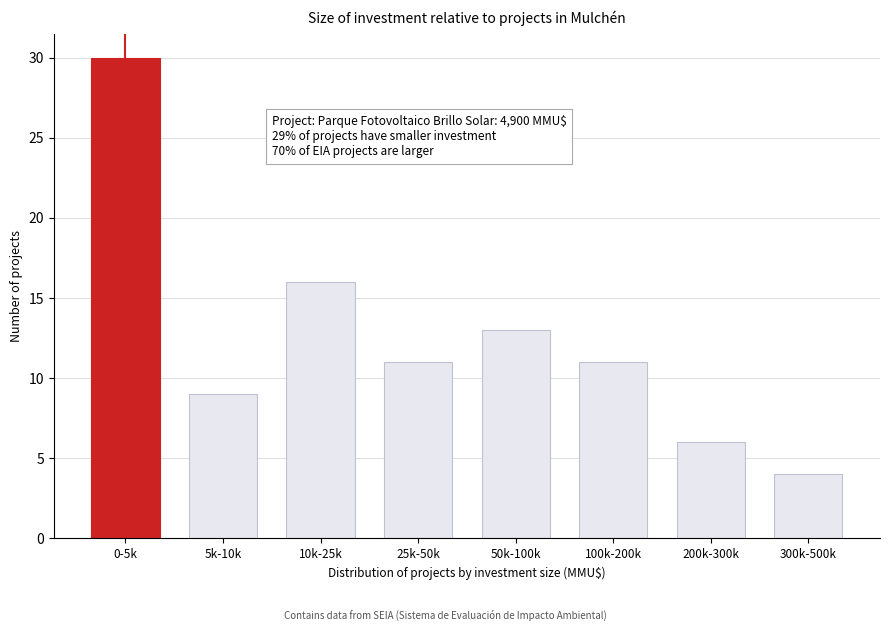

Reading left to right, list all the values displayed in this chart.

0-5k=30	5k-10k=9	10k-25k=16	25k-50k=11	50k-100k=13	100k-200k=11	200k-300k=6	300k-500k=4